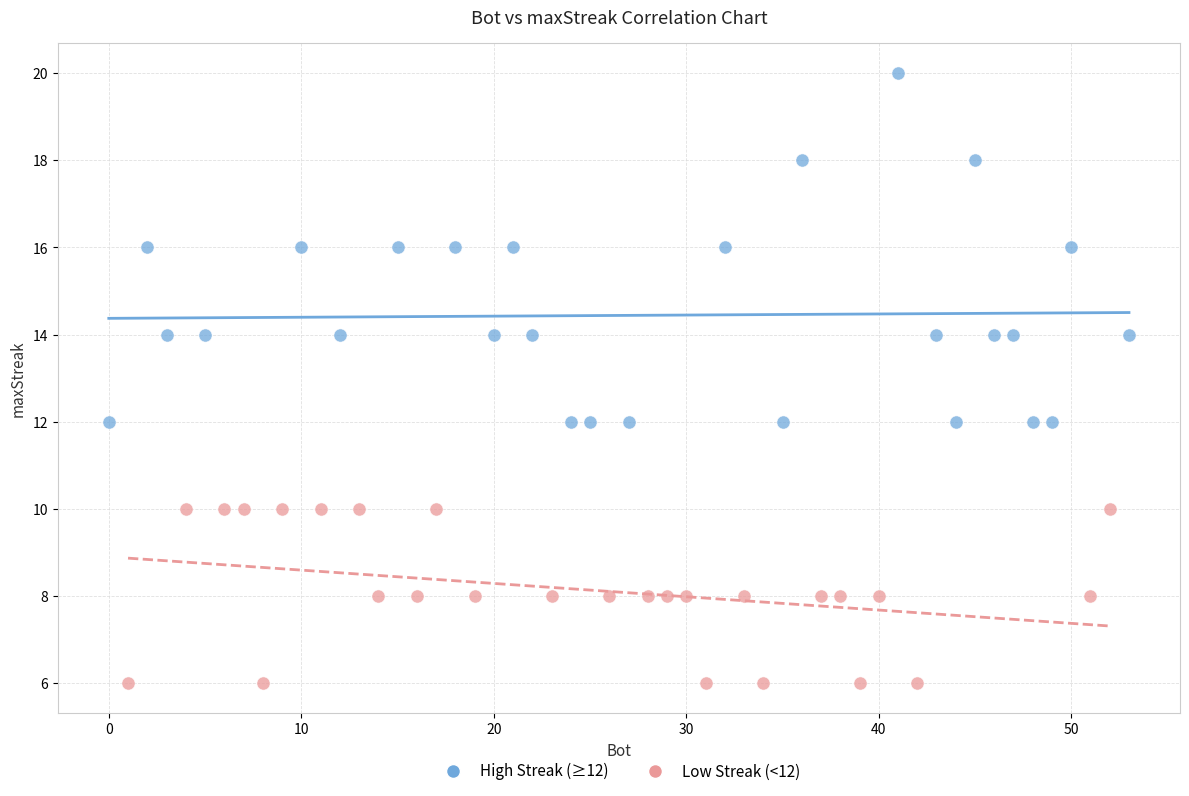

Which series contains the highest Y value?

High Streak (≥12)